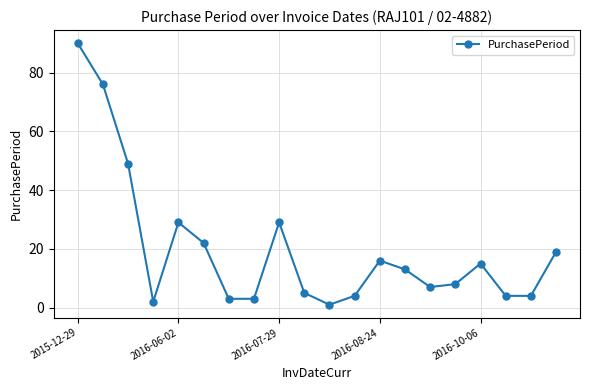

What is the average value?

20